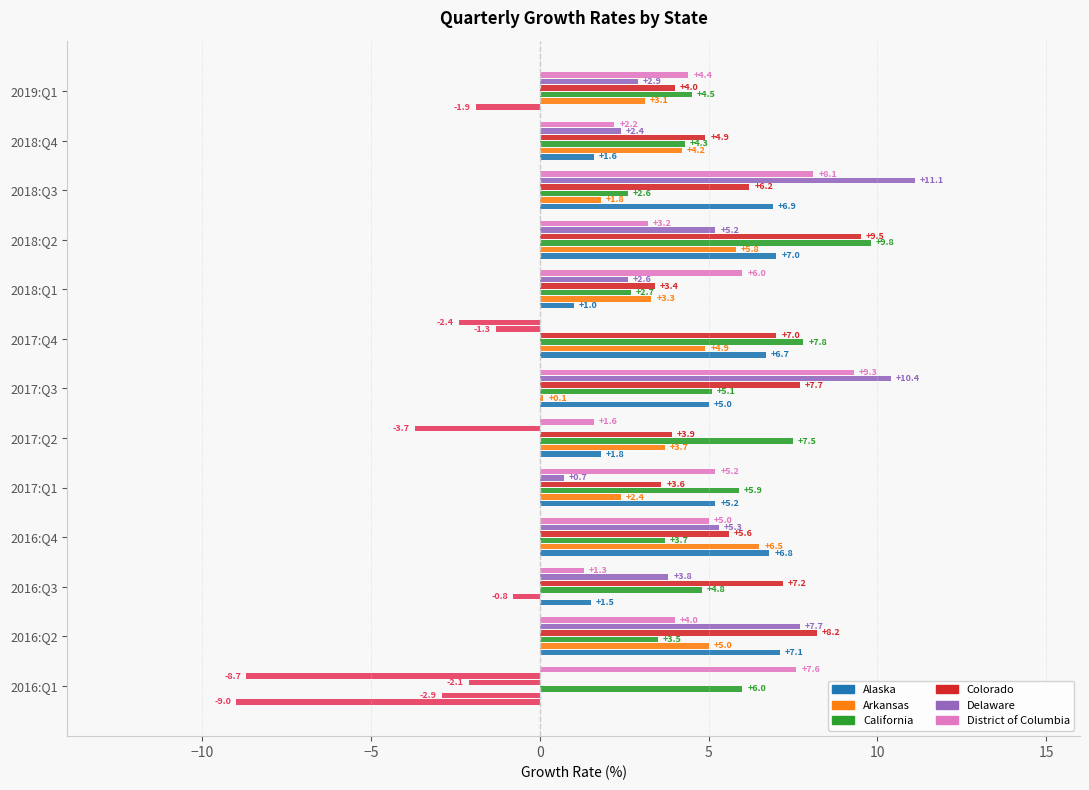

What is the average value of the California series?

5.2